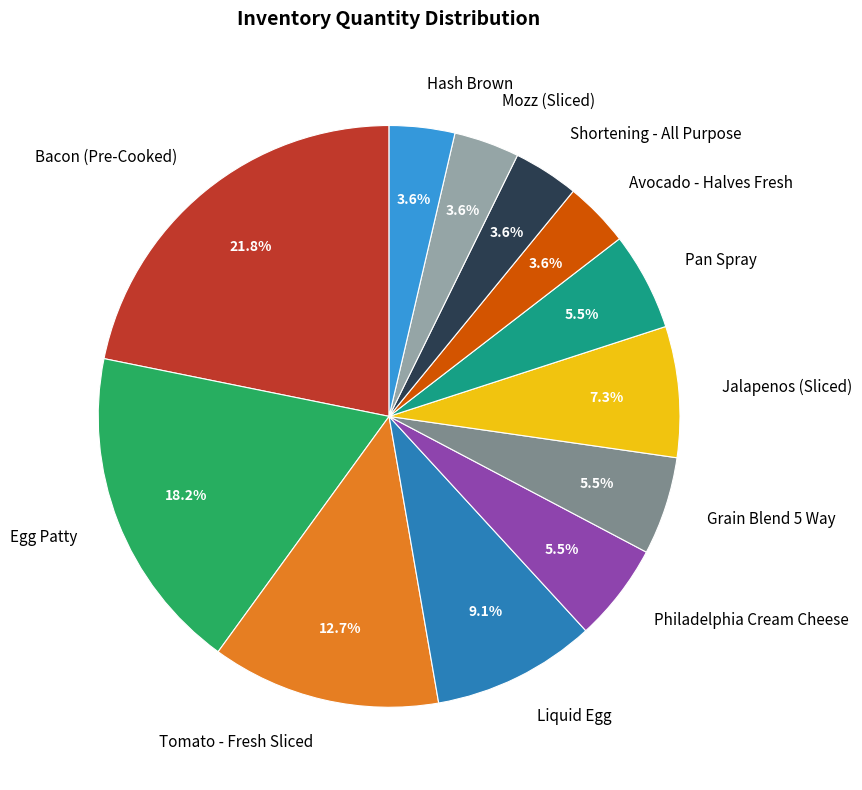

Which category has the biggest portion of the pie?

Bacon (Pre-Cooked)